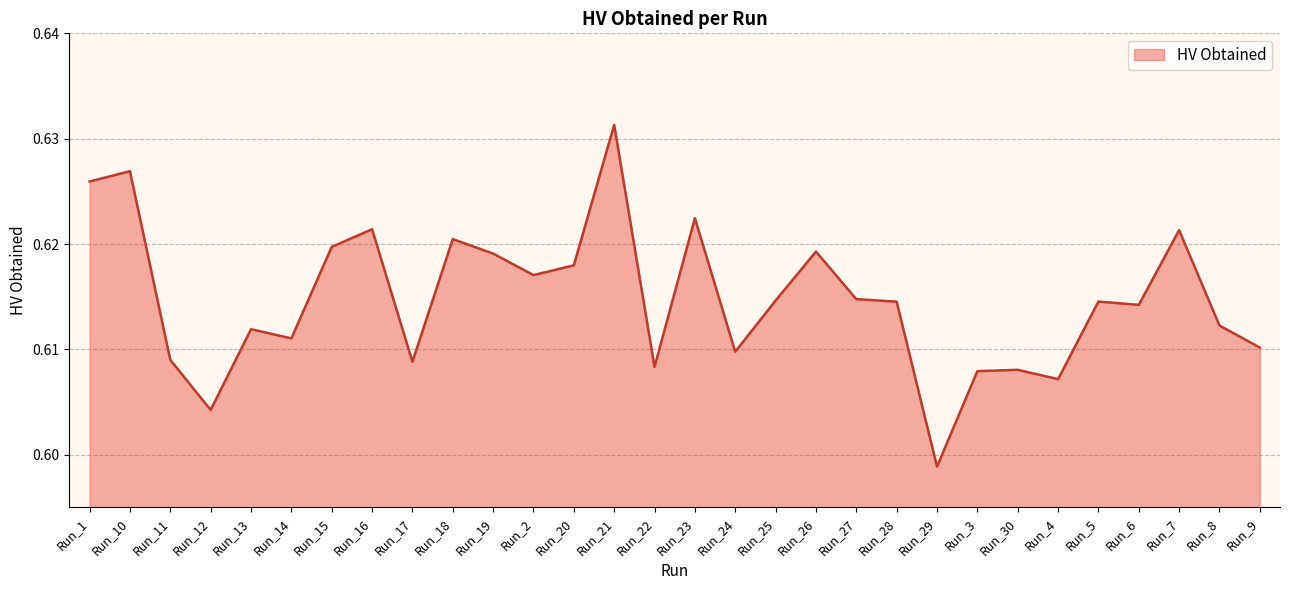

Does the chart have visible grid lines?

Yes